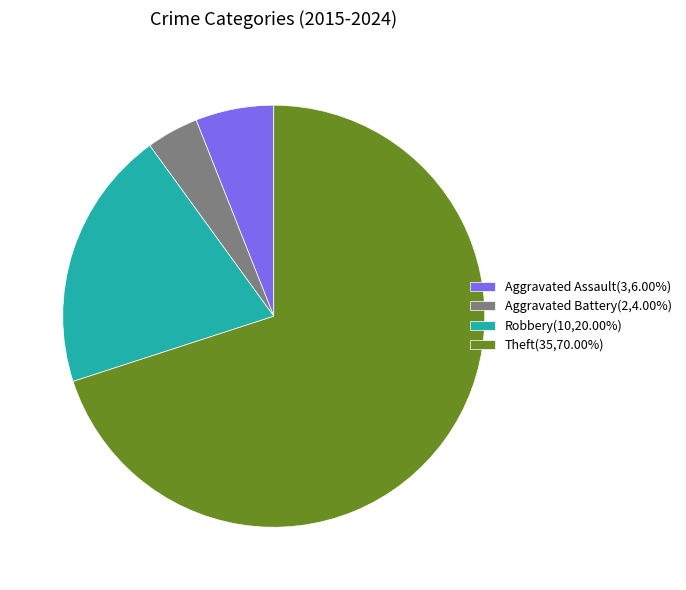

Do Aggravated Battery(2,4.00%) and Theft(35,70.00%) together represent more than half of the pie?

Yes